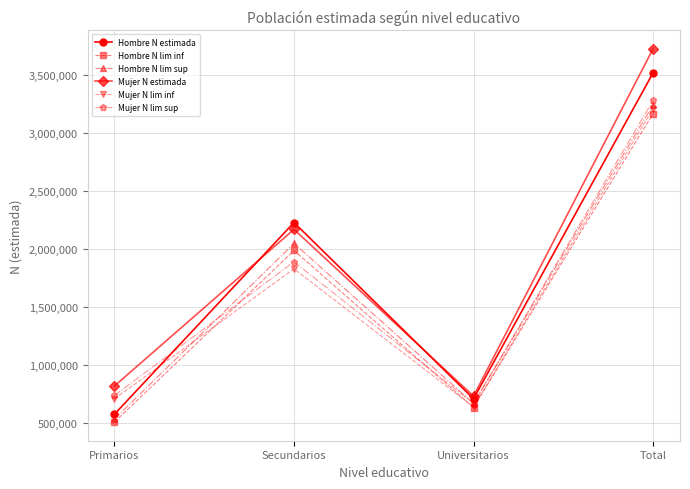

True or false: Hombre N lim inf and Mujer N lim sup cross at least once.

True